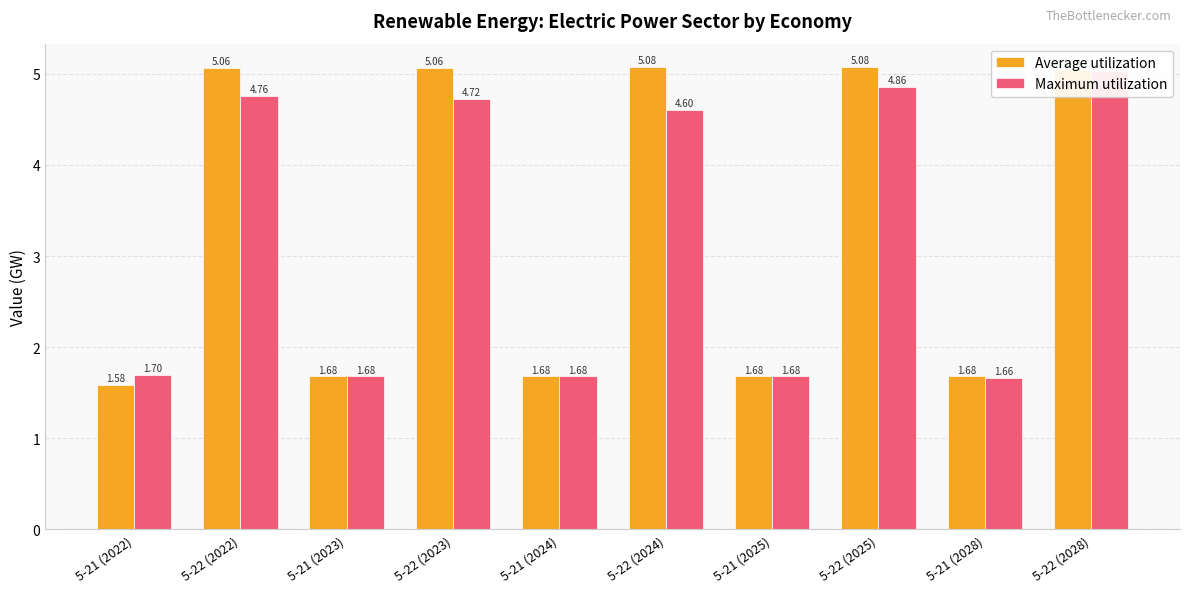

Which series has the largest total across all categories?

Average utilization